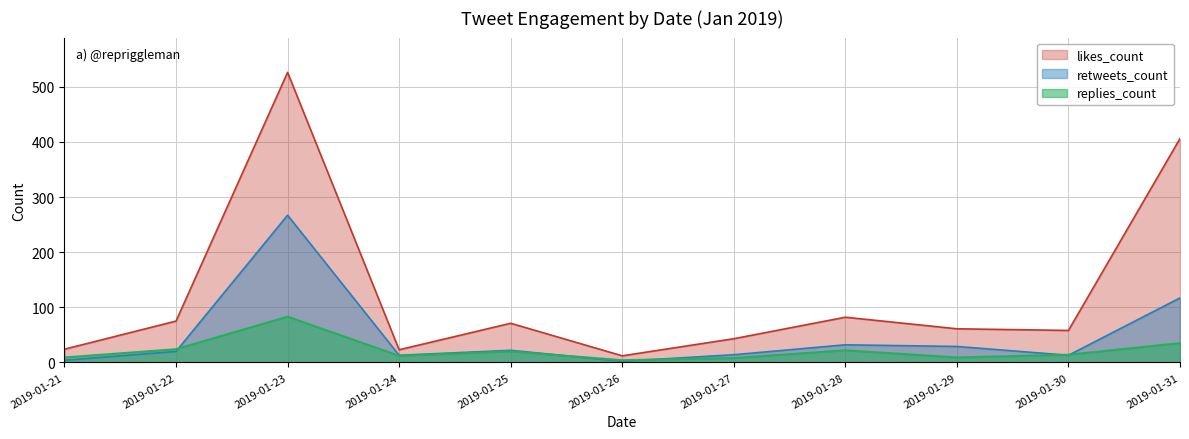

How many values in the likes_count series exceed 61?

5